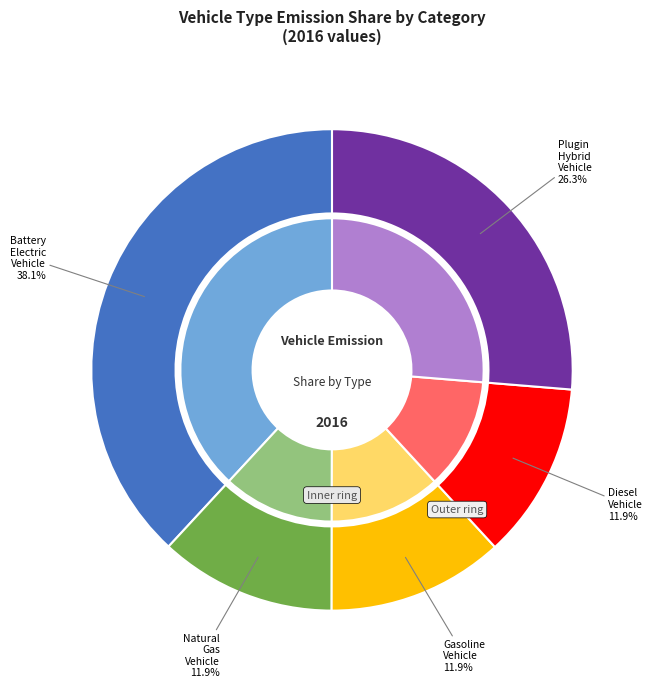

To the nearest percent, what is the difference between the largest and smallest slice percentages?

26%